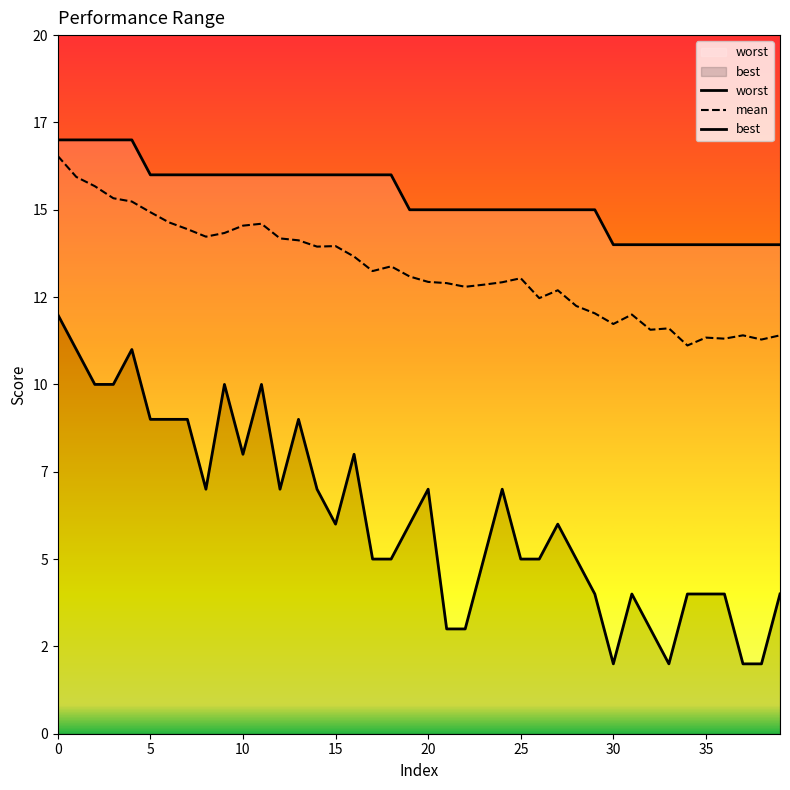

Rank the series by their average value, from highest to lowest.

worst, mean, best